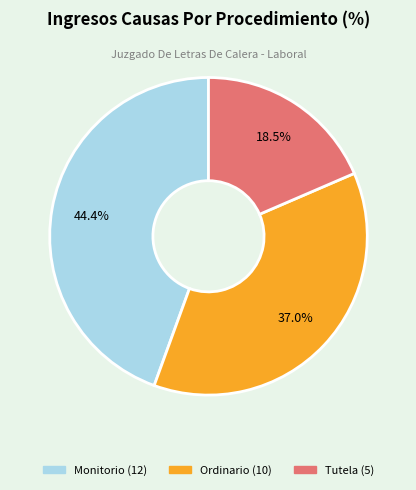

Which slice is the largest?

Monitorio